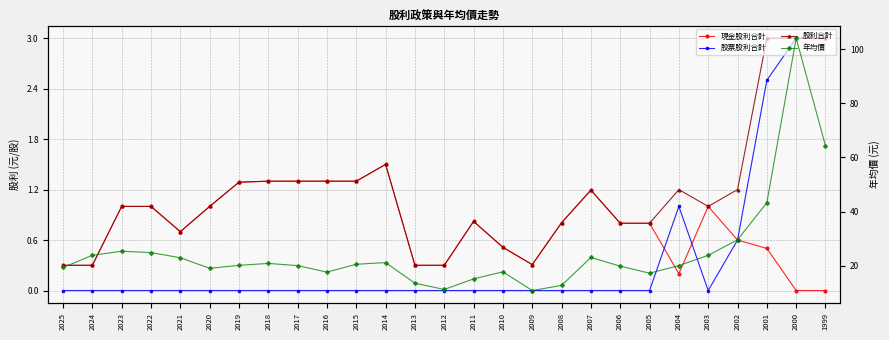

True or false: 股票股利合計 and 年均價 intersect in this chart.

False